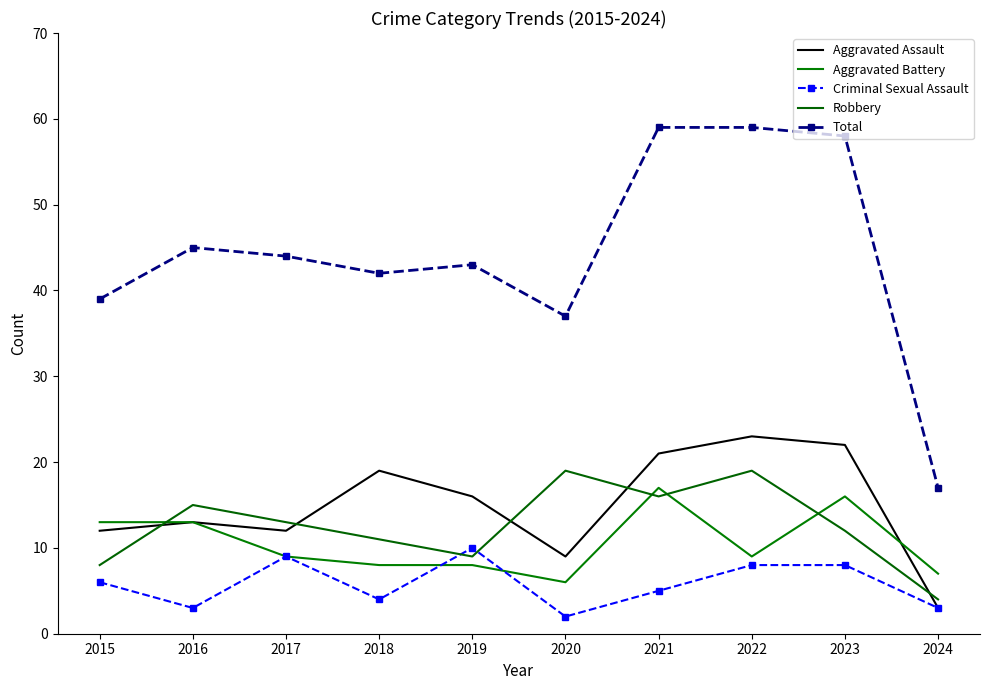

At how many categories does at least one series exceed 19?

9